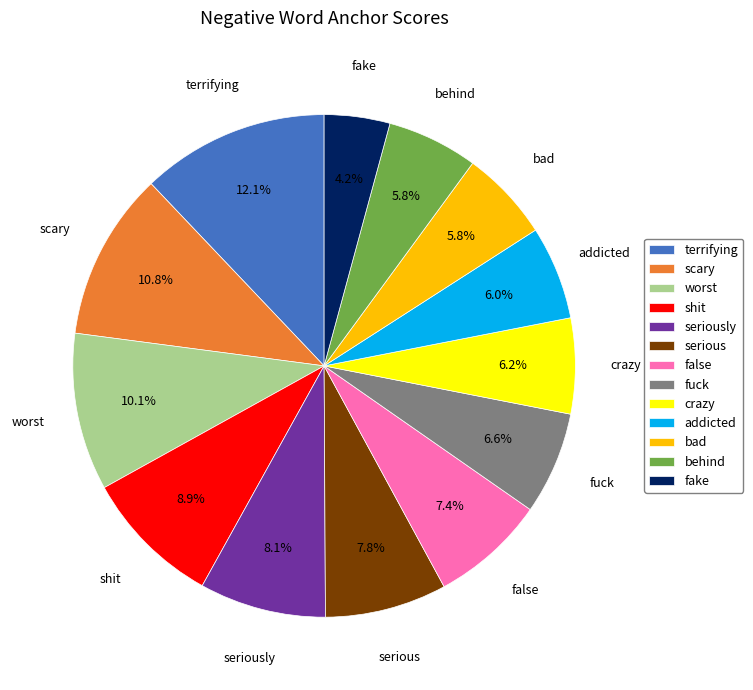

Count the number of slices in the pie.

13